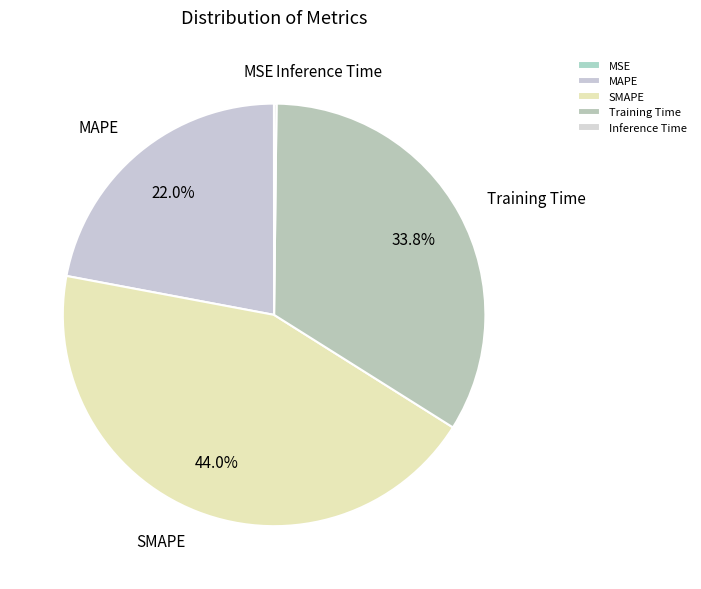

Is it true that MAPE is 22% of the pie?

True